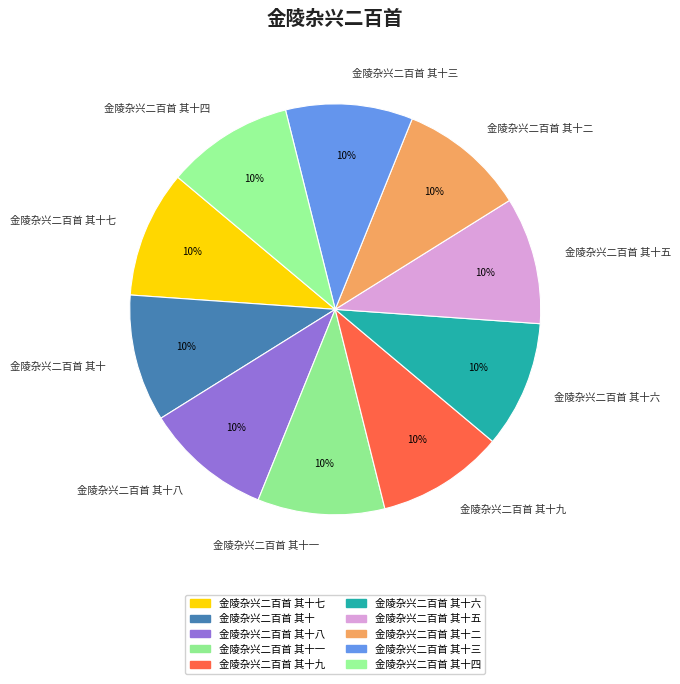

How many slices are in this pie chart?

10